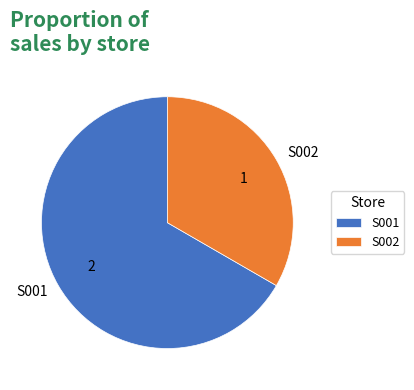

The S002 slice represents 25% of the pie. True or false?

False